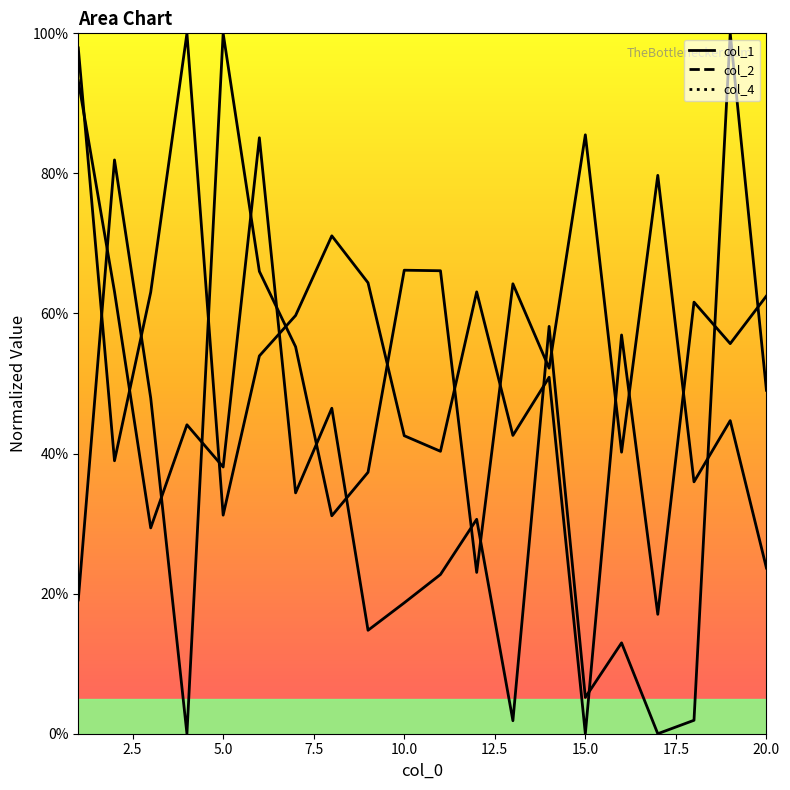

Where does the col_4 series first go above 34?

1